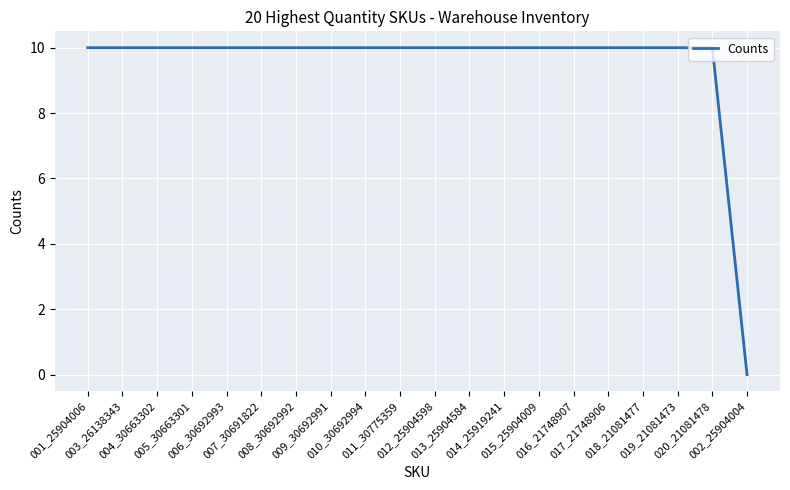

True or false: the data shows 10 at 008_30692992.

True